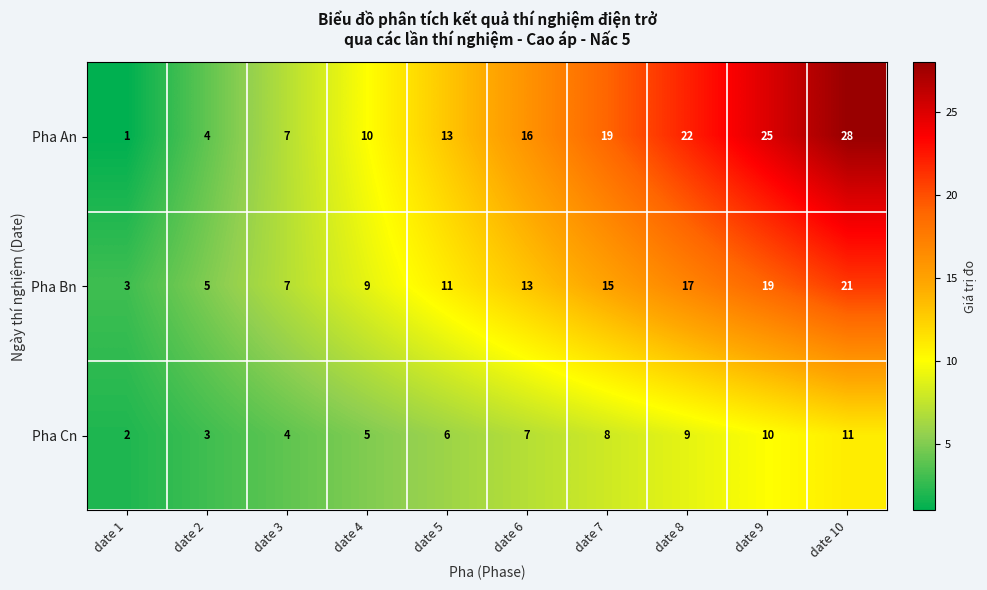

The Pha An series shows 1 at date 1. True or false?

True